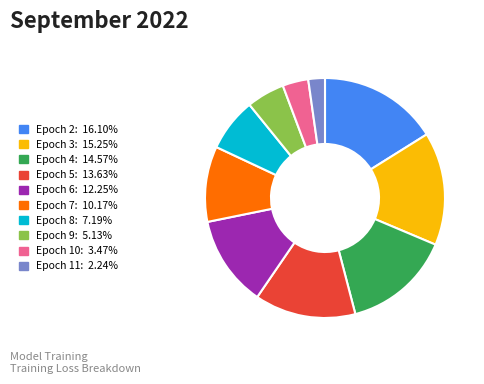

Do Epoch 3 and Epoch 6 together represent more than half of the pie?

No